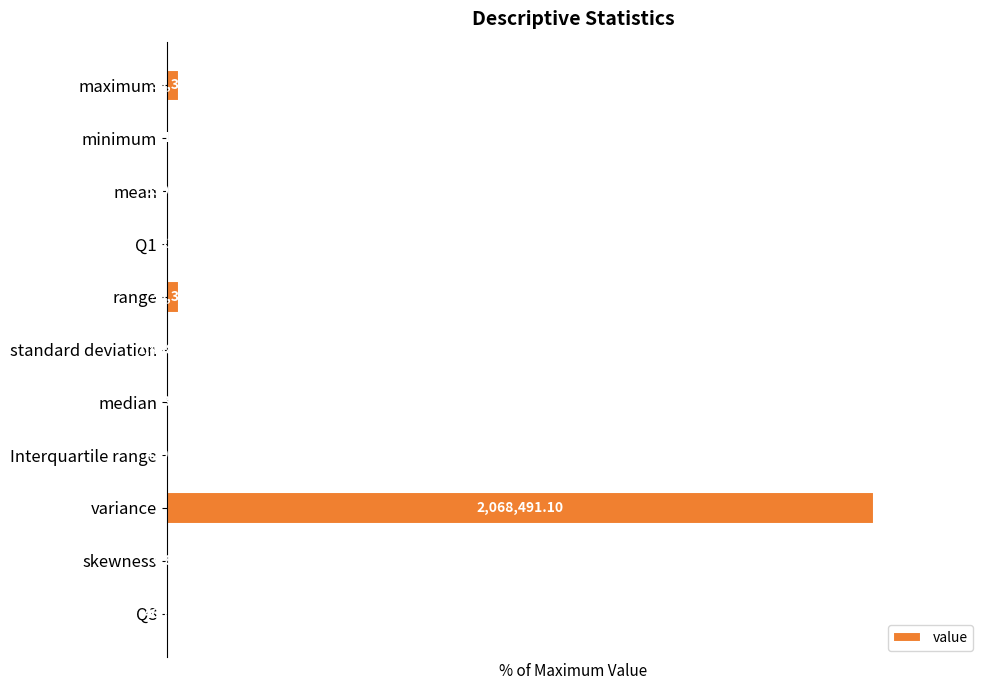

List the labels in order of value, largest first.

variance, maximum, range, standard deviation, mean, Q3, Interquartile range, median, Q1, minimum, skewness